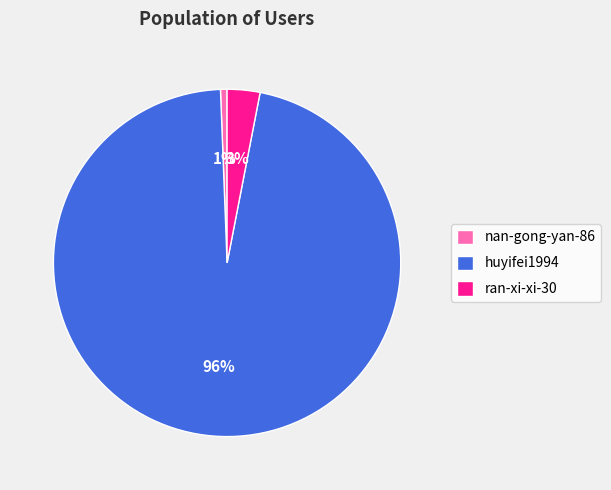

Which slice represents more than half of the pie?

huyifei1994